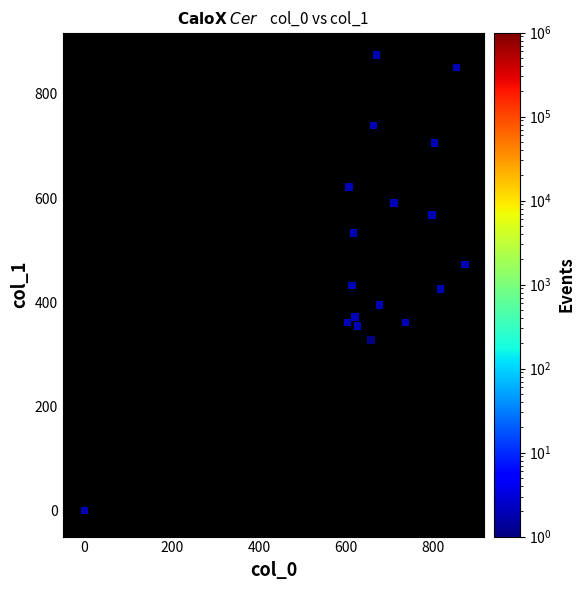

What is the range of Y values (max minus min)?

874.1